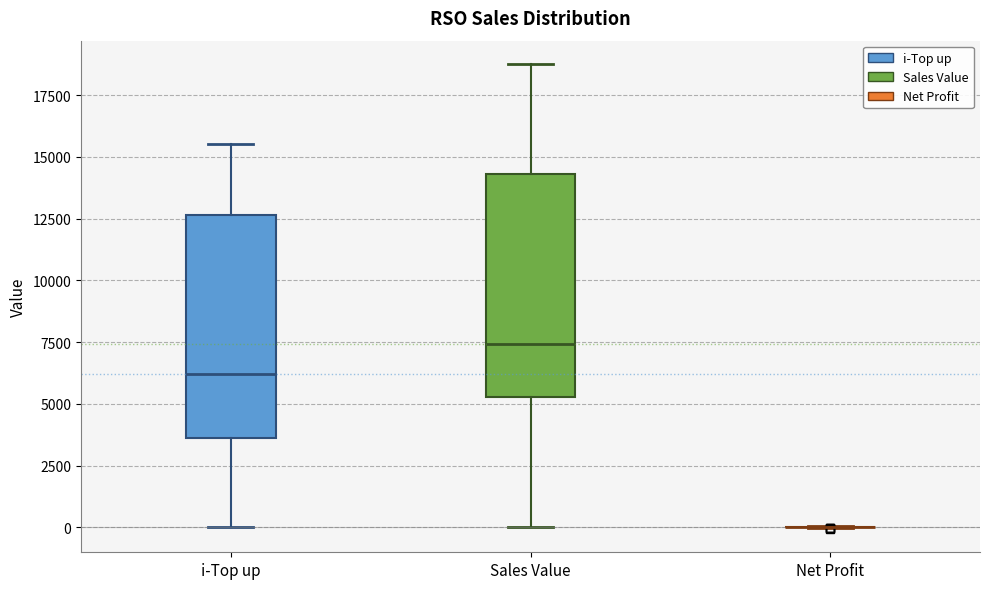

Reading left to right, read every box against the y-axis: the position of its median line, the range the box covers, and the ends of its whiskers. The values are not printed on the chart, so give them approximately, as read against the axis.

i-Top up: median 6000, box 3500 to 12500, whiskers 0 to 15500
Sales Value: median 7500, box 5500 to 14500, whiskers 0 to 19000
Net Profit: box collapsed to a line at 0, whiskers 0 to 0